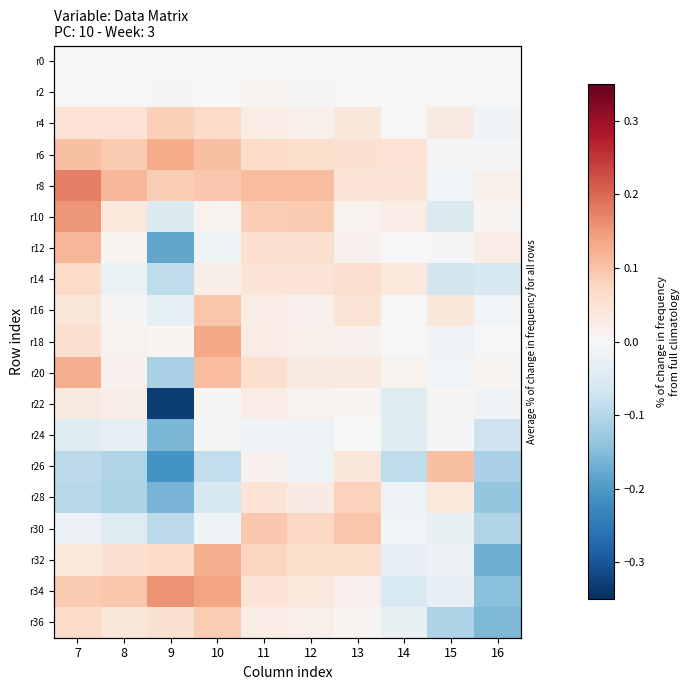

What is the maximum value shown in the chart?

0.2